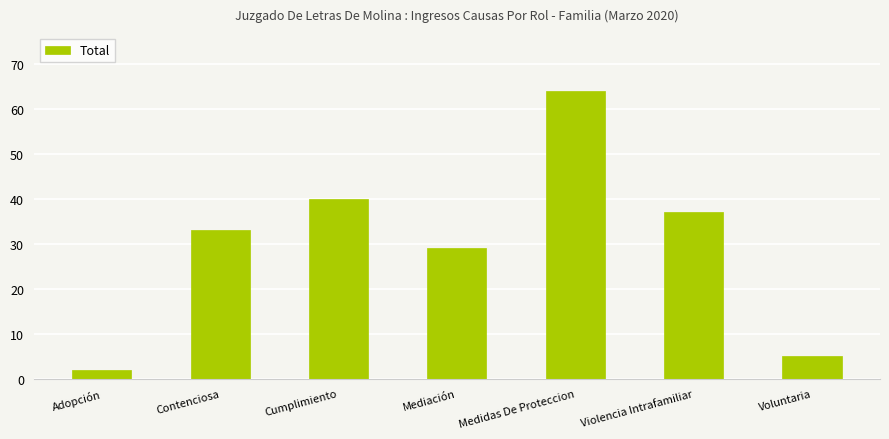

What is the change in value from Adopción to Medidas De Proteccion?

+62